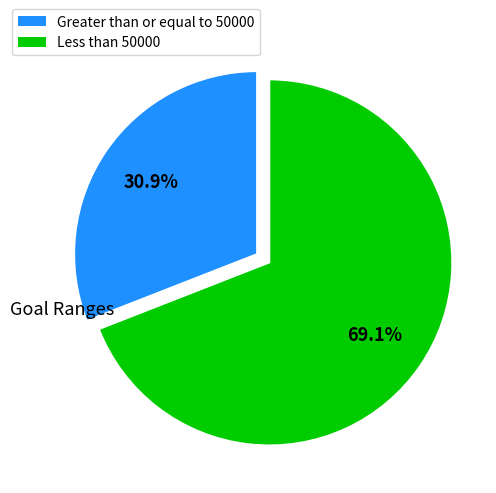

Does any single category account for the majority?

Yes